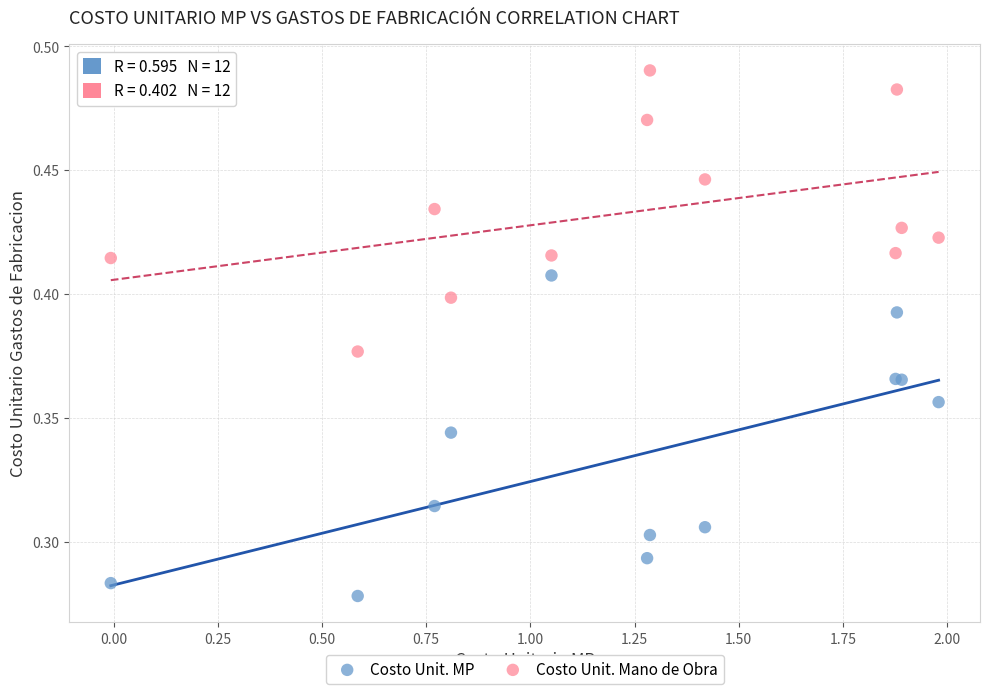

Which series has the largest Y range (max minus min)?

Costo Unit. MP